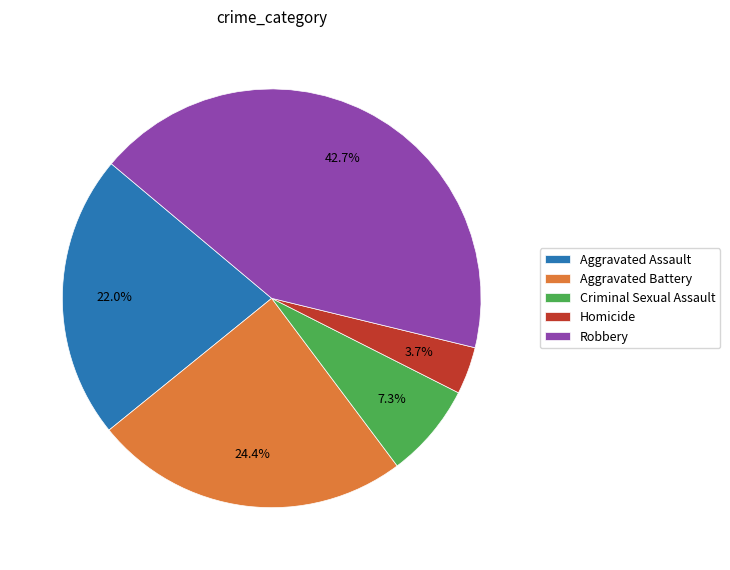

Which slice is the smallest?

Homicide